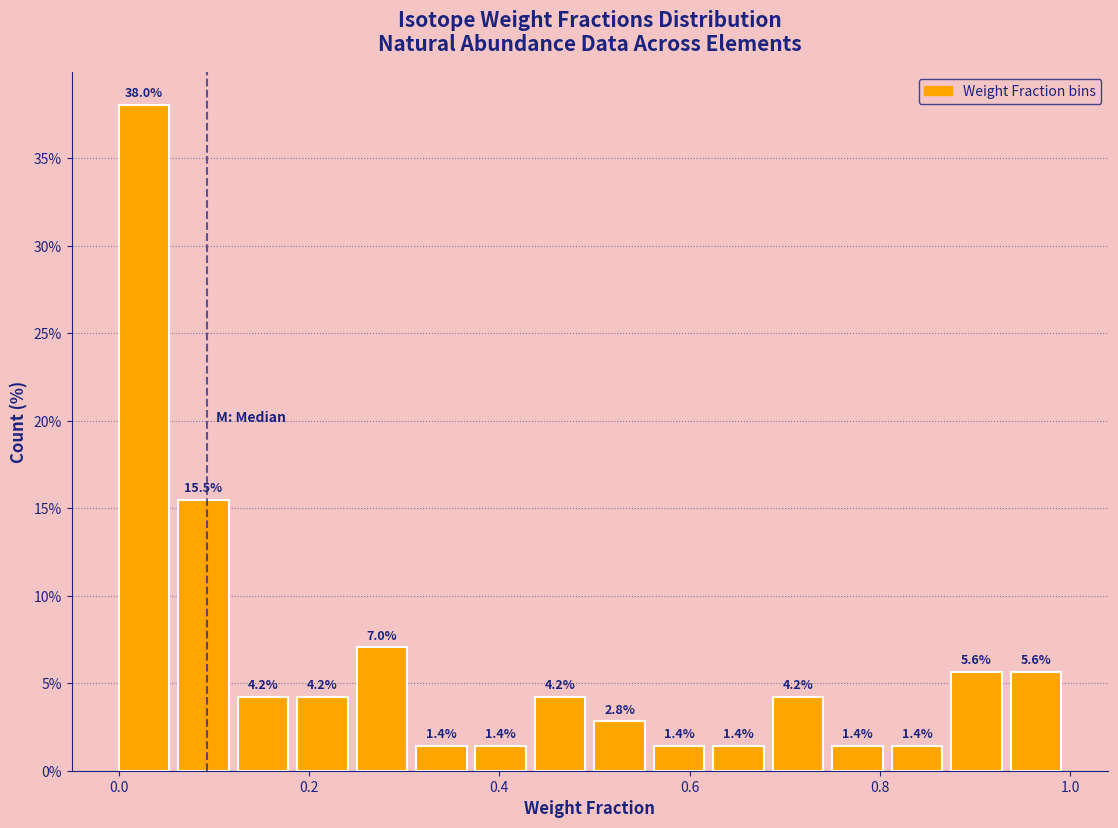

Read against the x-axis, roughly where is the centre of the tallest bar?

0.02